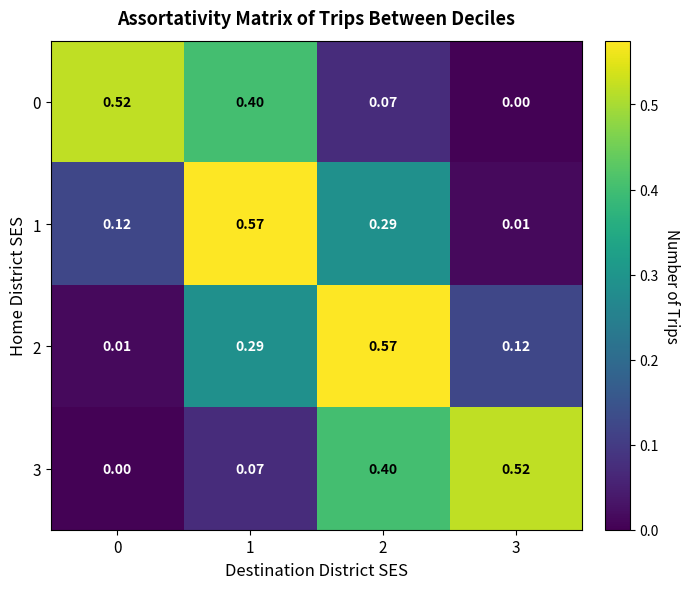

Is the value of 3 at 2 greater than the value of 2 at 0?

Yes